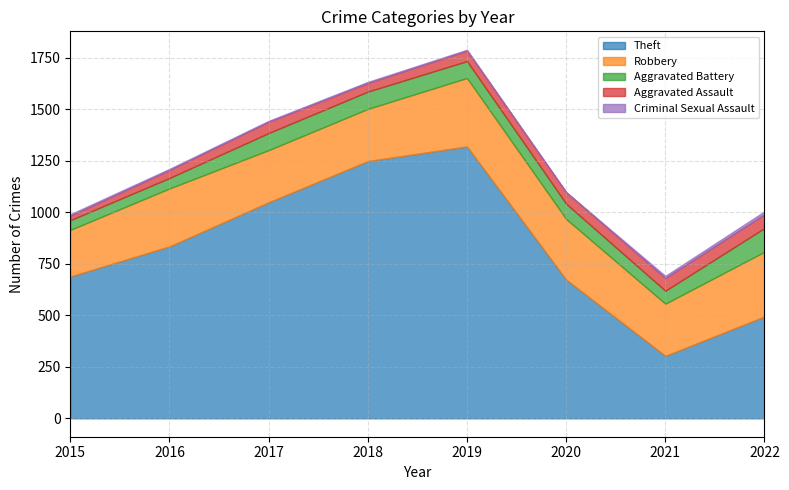

Between 2016 and 2018, which series saw the biggest shift?

Theft